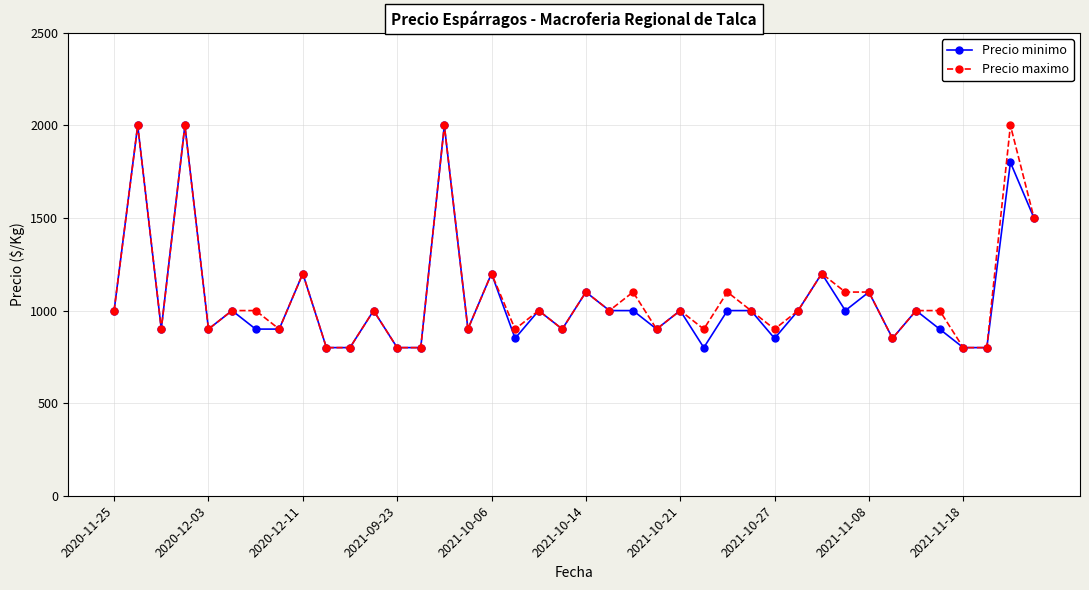

Which series has the largest total across all categories?

Precio maximo